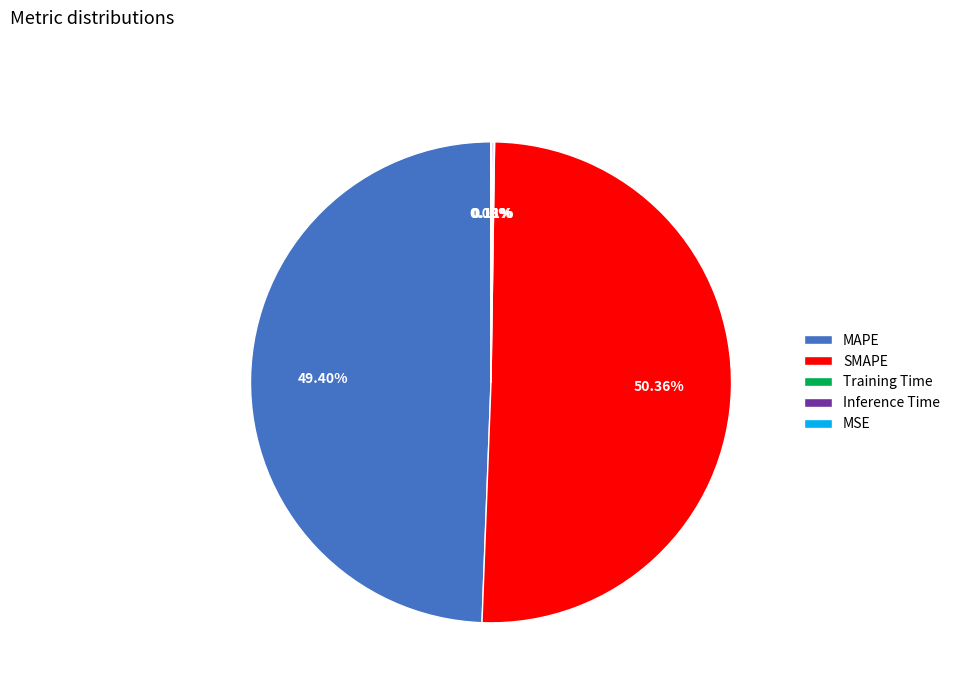

Is it true that MAPE is 49% of the pie?

True